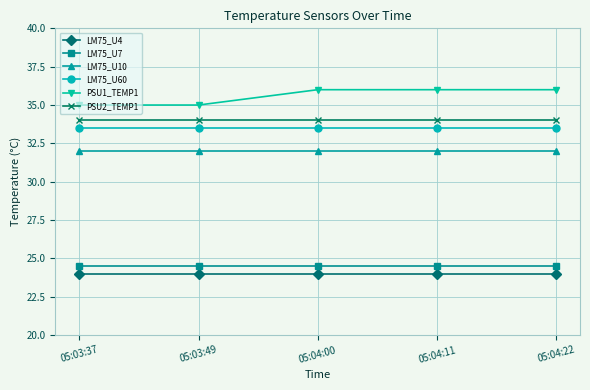

Is the value of LM75_U4 at 05:04:22 greater than the value of PSU2_TEMP1 at 05:04:00?

No